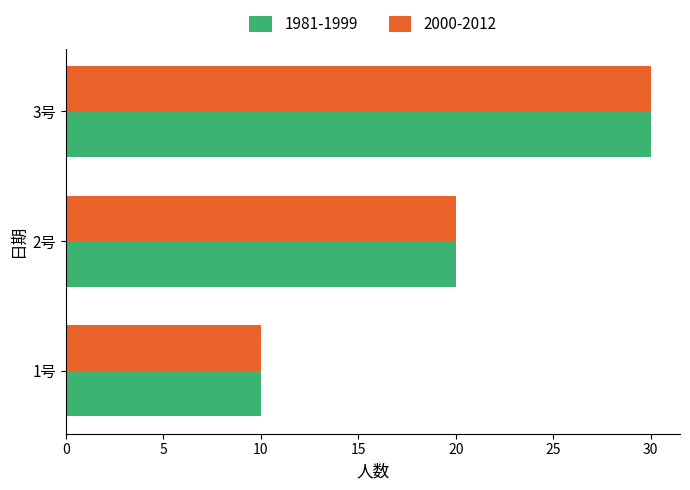

The value of 1981-1999 at 3号 is 46. True or false?

False